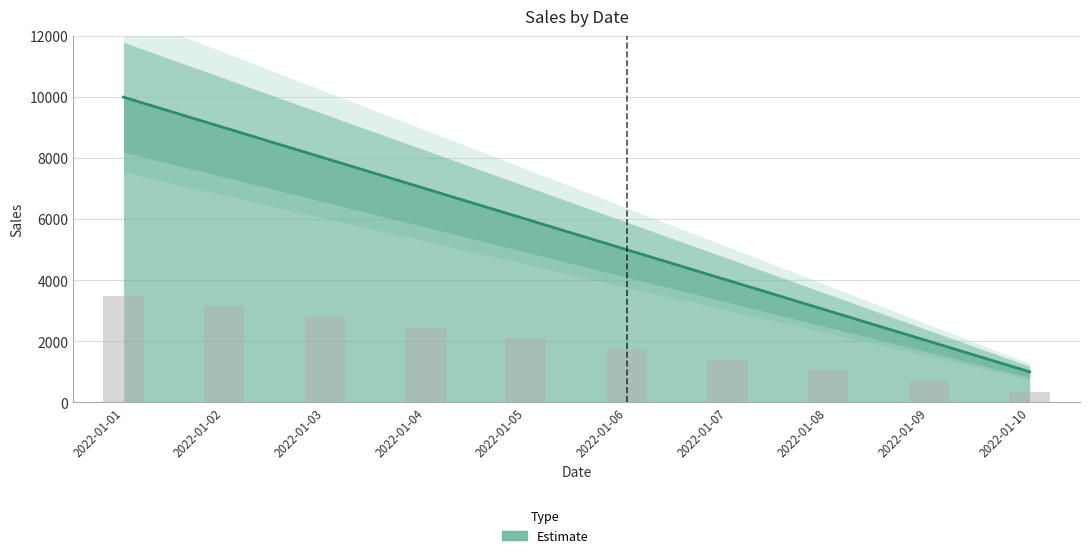

How many values are below 6000?

5